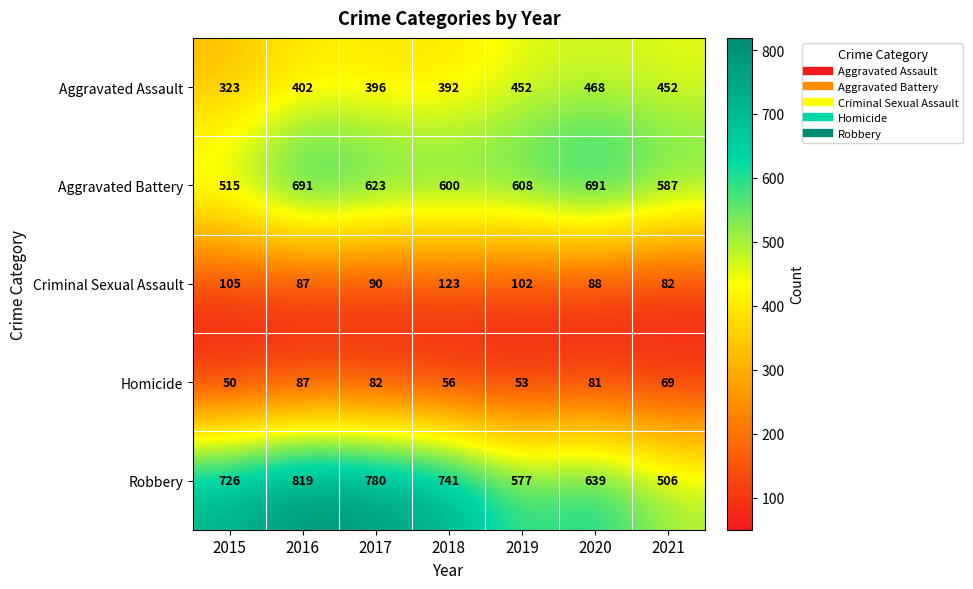

The Homicide series shows 50 at 2015. True or false?

True